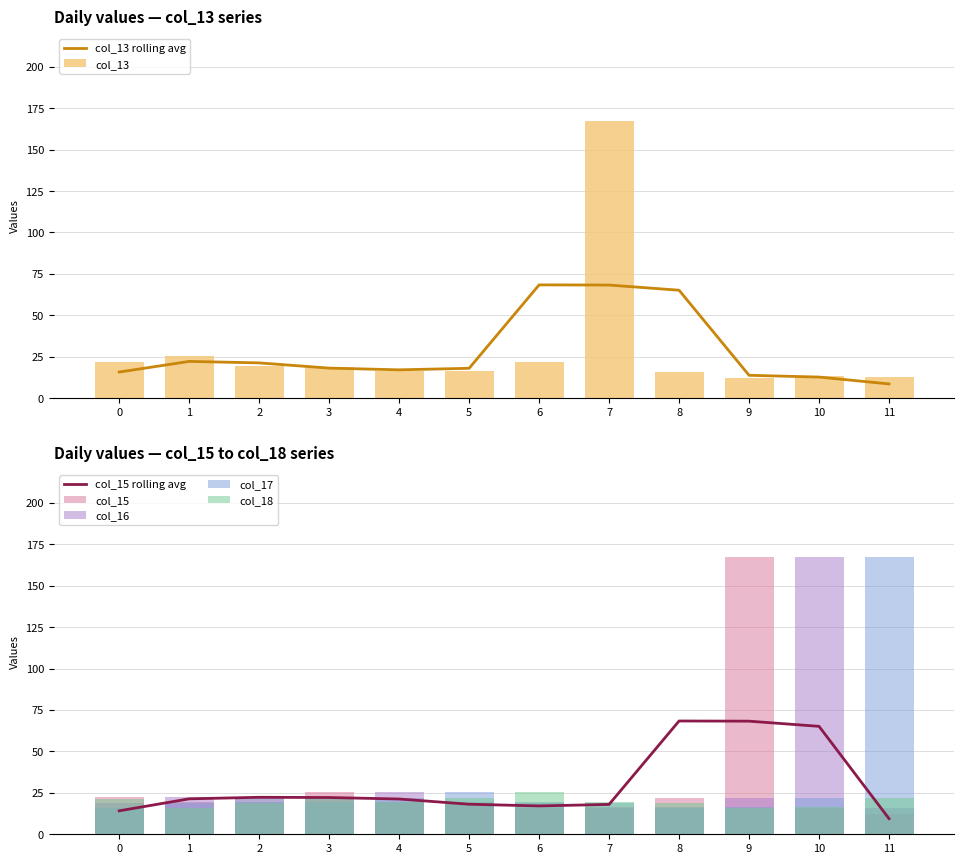

At how many categories does at least one series exceed 91?

4